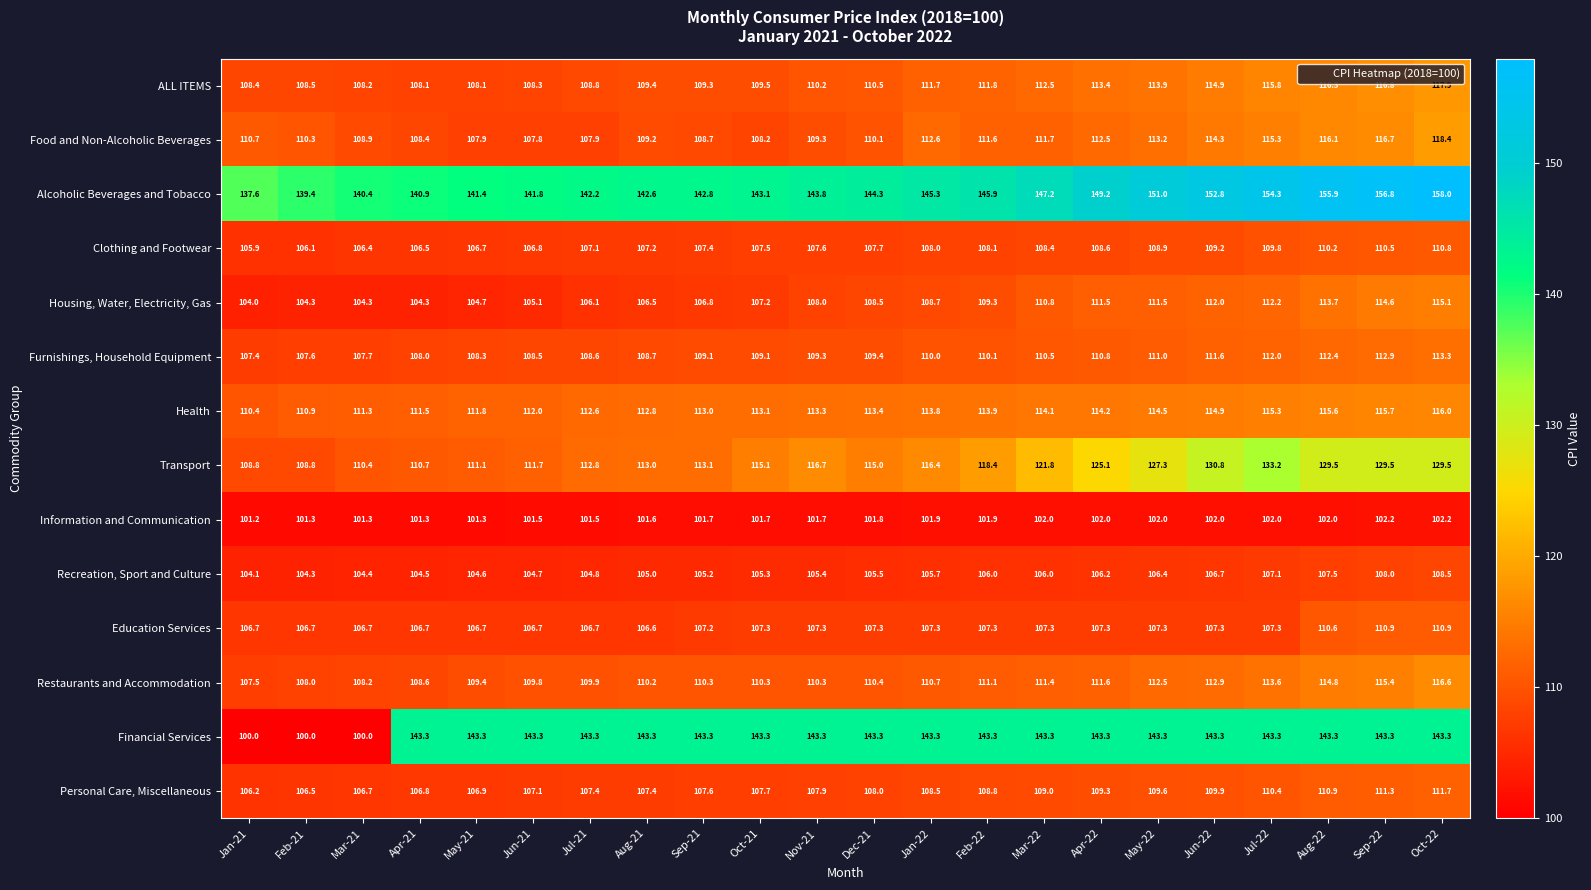

Which series has the largest range (max minus min)?

Financial Services